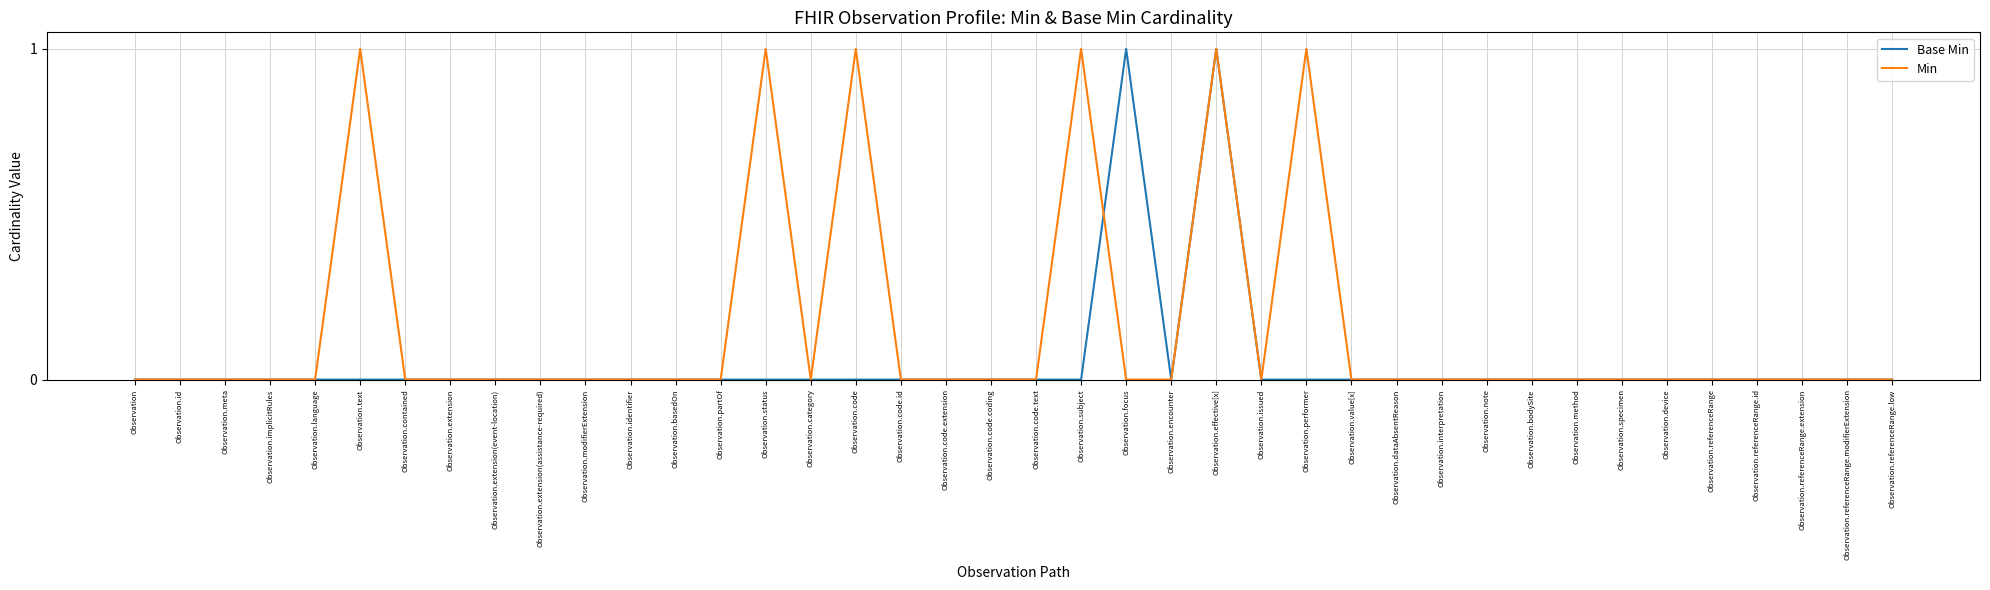

What position from the right is Observation.implicitRules?

37